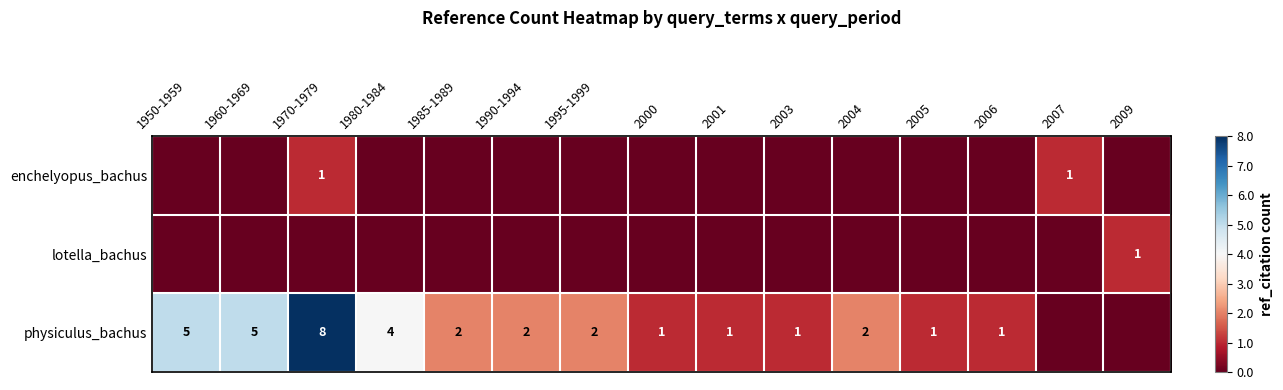

The physiculus_bachus series shows 2 at 2004. True or false?

True